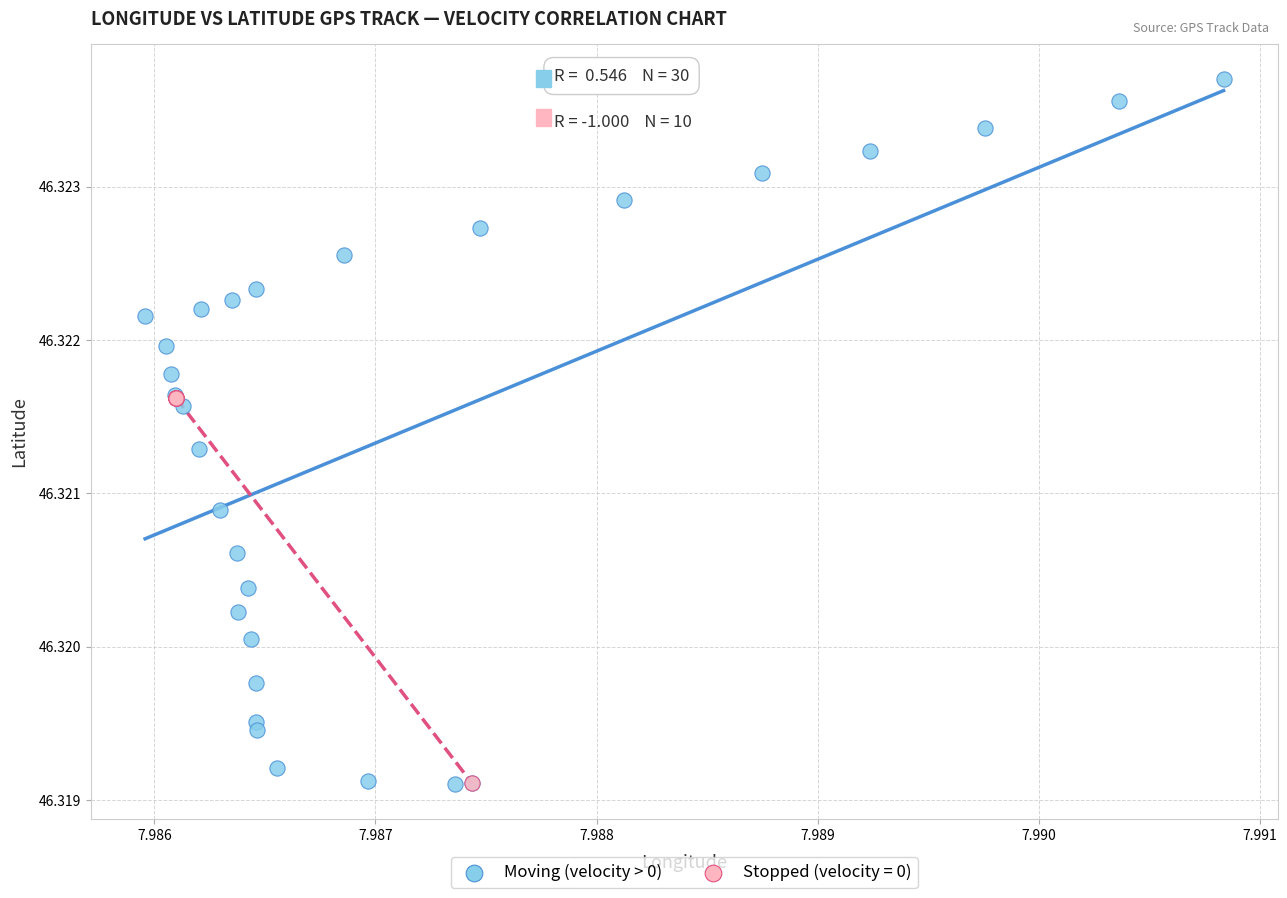

Which series contains the highest Y value?

Moving (velocity > 0)